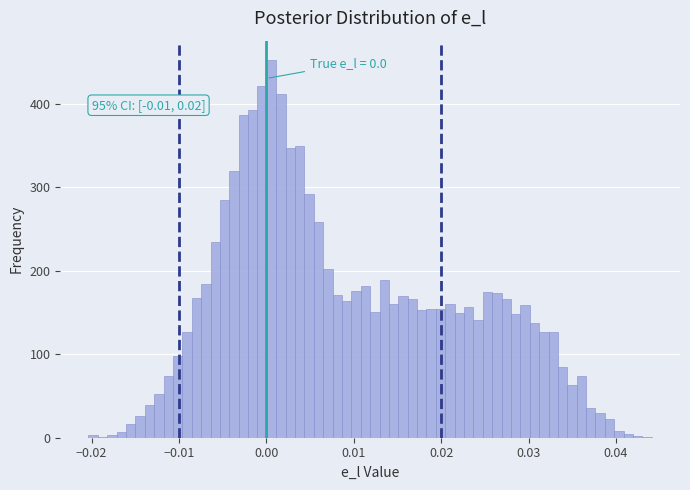

Read against the x-axis, roughly where is the centre of the tallest bar?

0.001